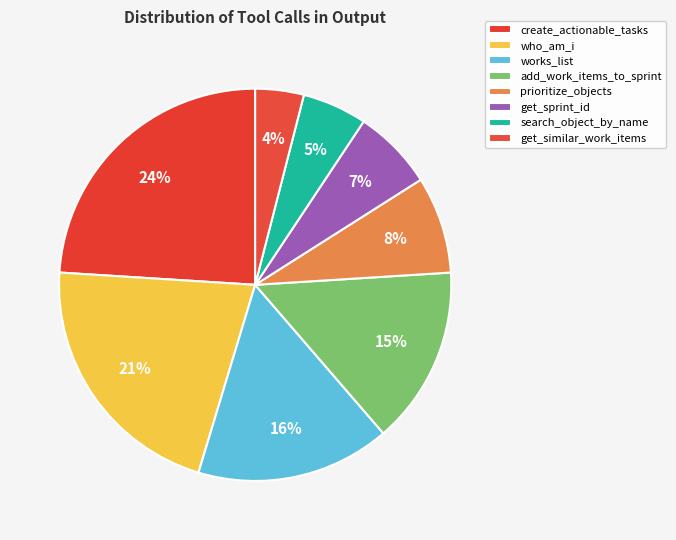

Is there any slice that represents more than half of the pie?

No